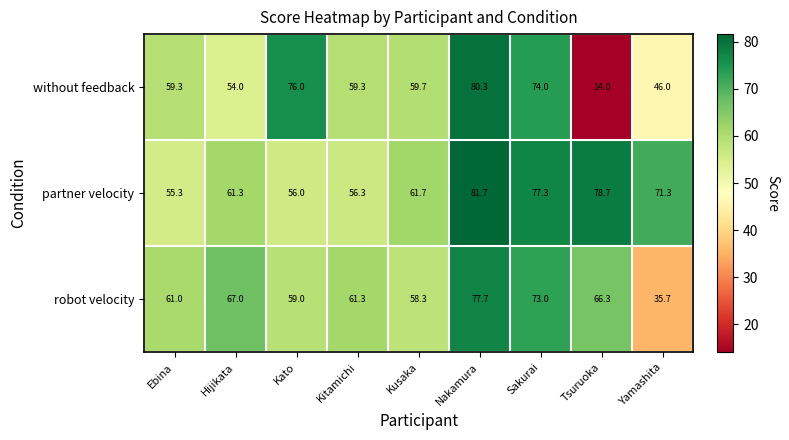

The value of partner velocity at Kusaka is 61.7. True or false?

True